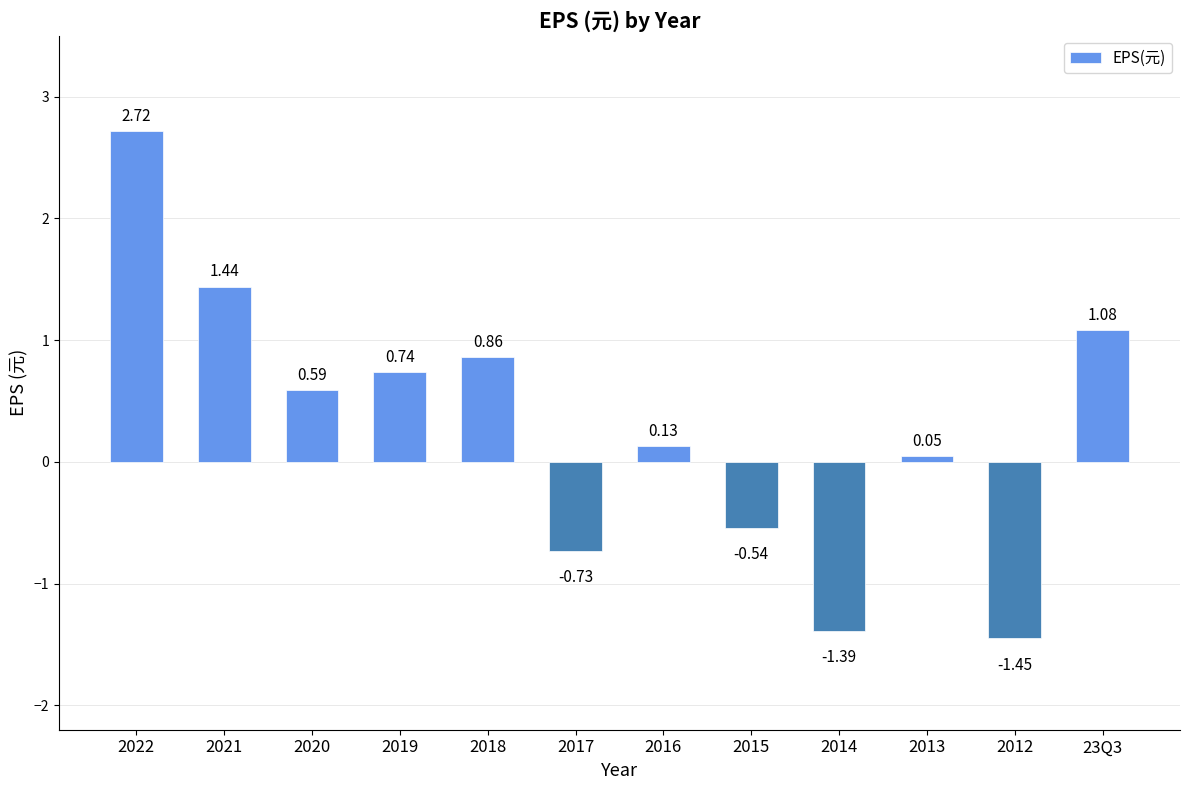

Where does the data first go above 0?

2022